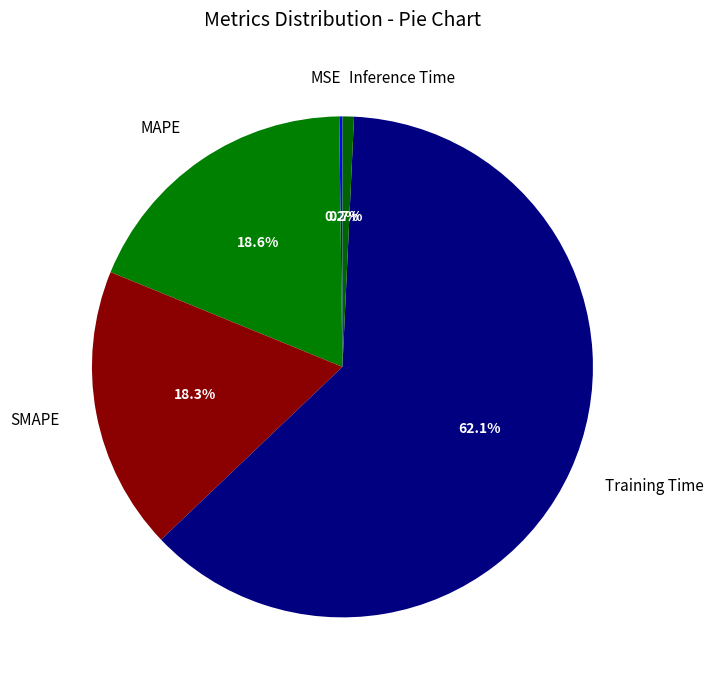

Which has a higher value, Training Time or SMAPE?

Training Time